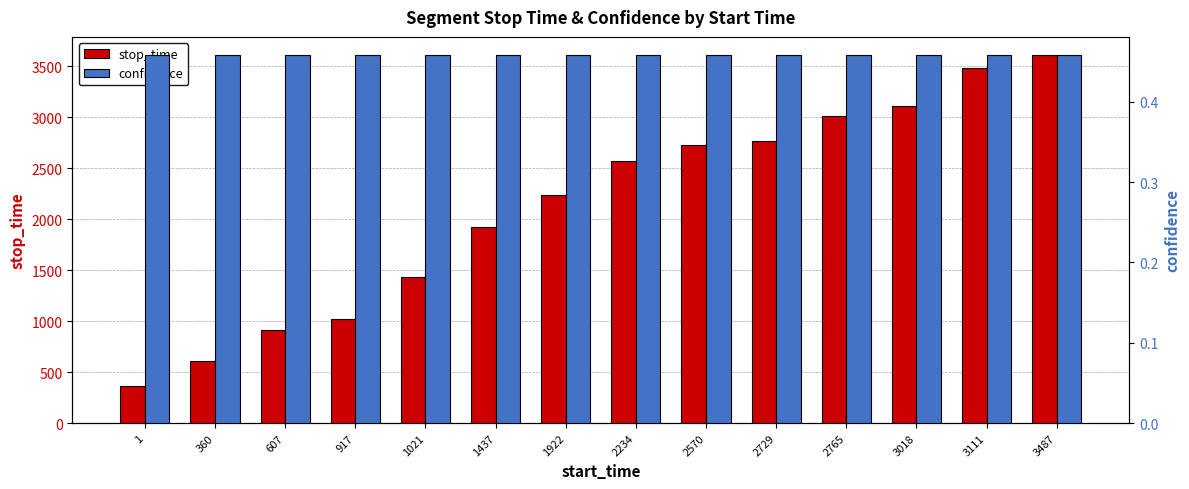

The value of confidence at 607 is 0.1. True or false?

False